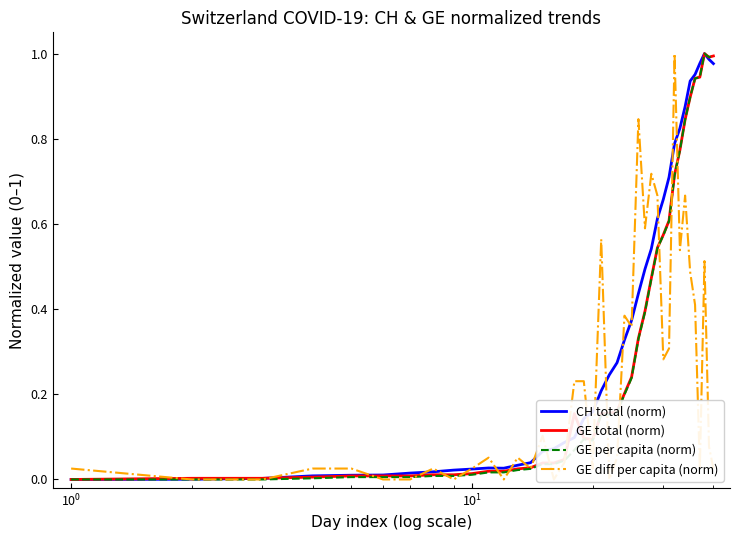

How many values in the GE diff per capita (norm) series exceed 0?

32